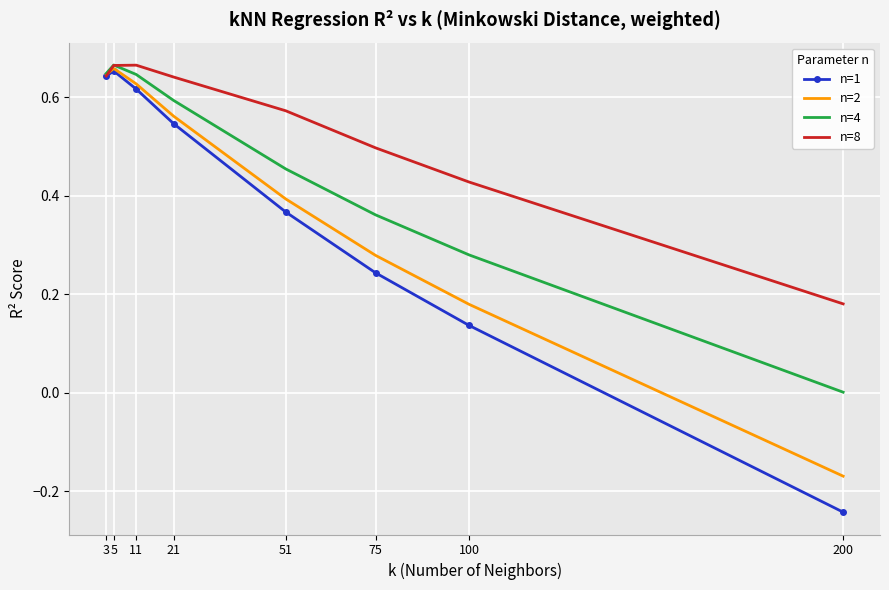

True or false: n=2 has more than 1 points higher than both neighbors.

False